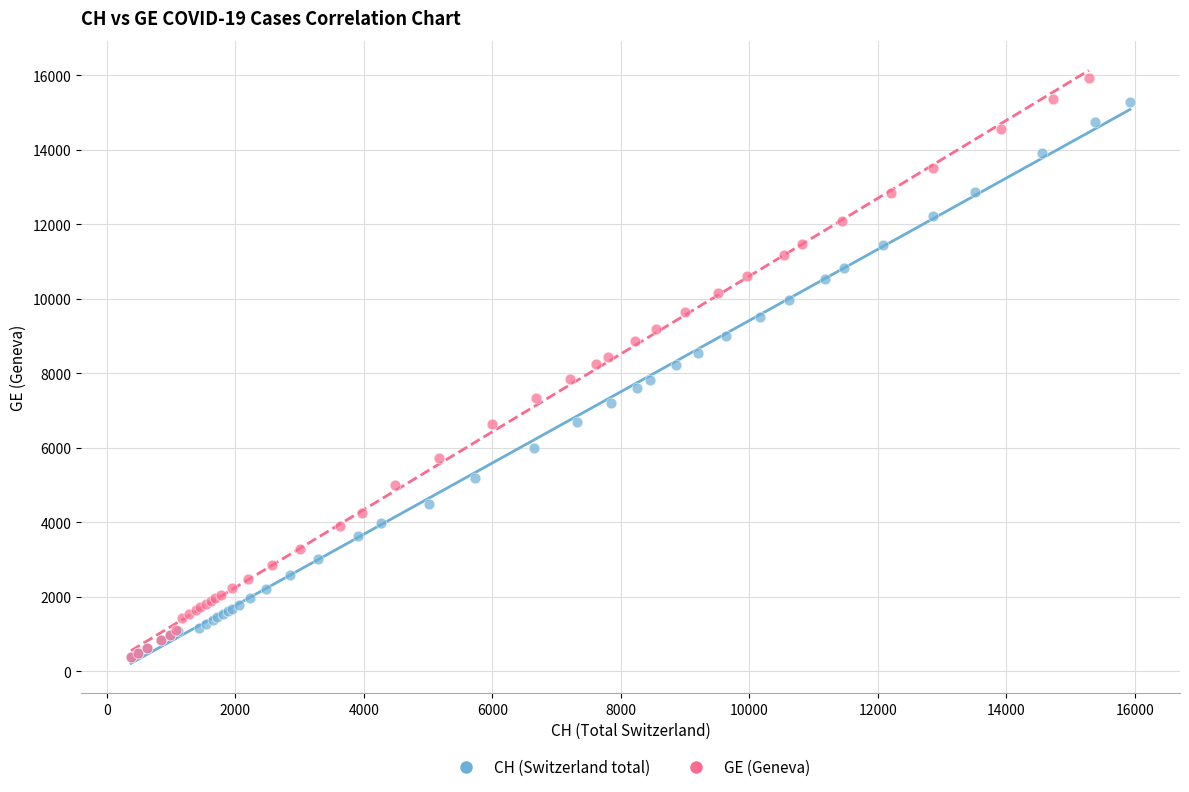

Which series has the largest Y range (max minus min)?

GE (Geneva)